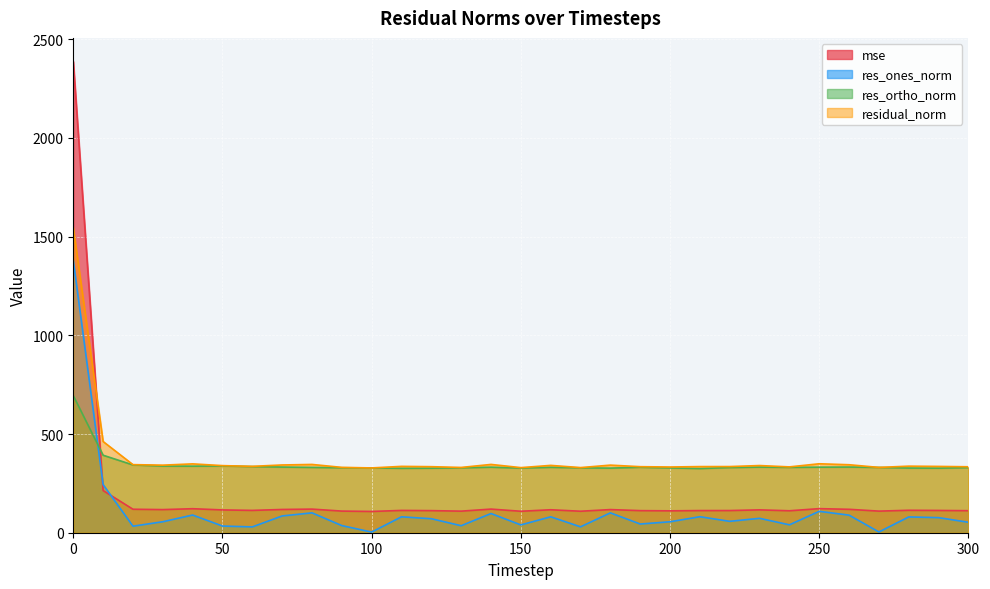

Does the chart display data point markers on the line(s)?

No